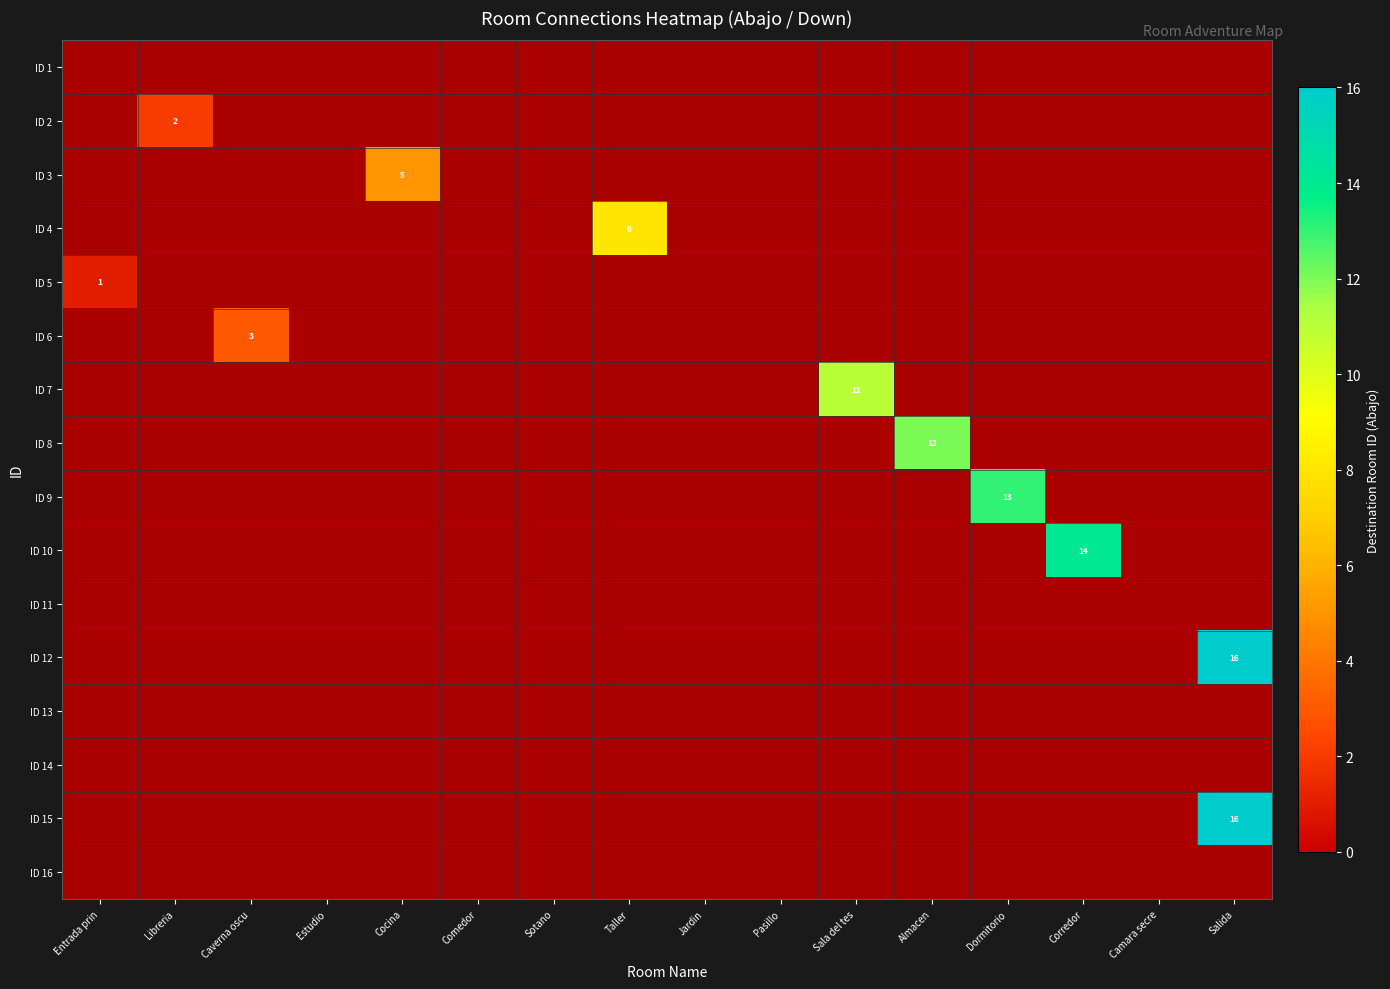

The value of ID 7 at Sala del tes is 5. True or false?

False